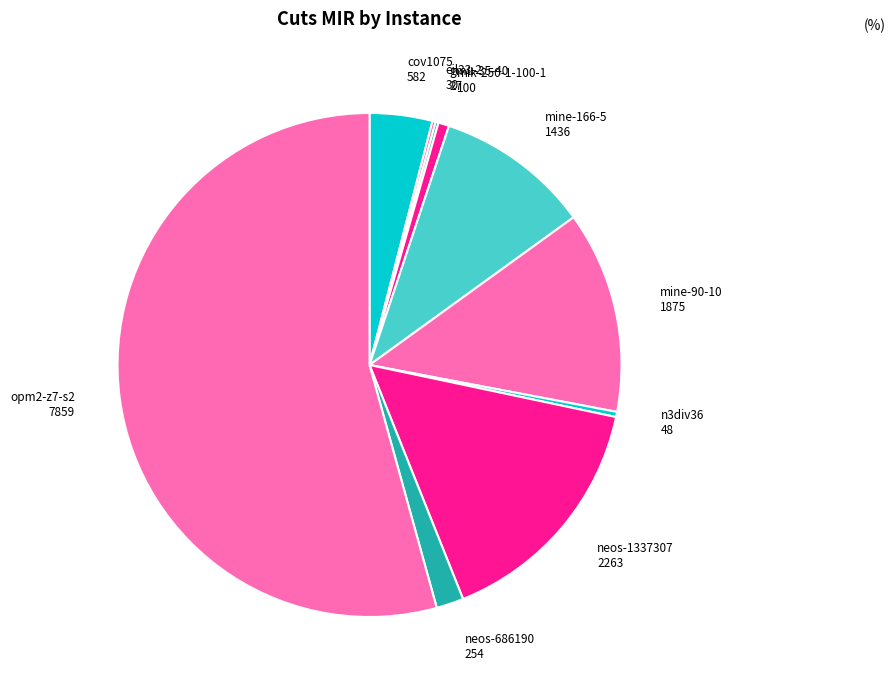

True or false: neos-686190 accounts for 13% of the total.

False